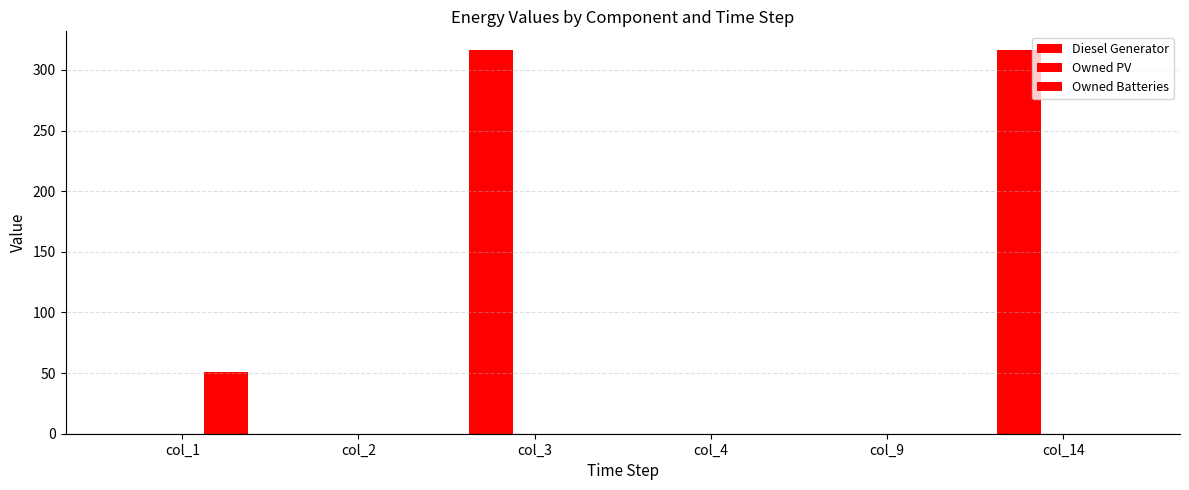

Which category has the highest value across all series?

col_3